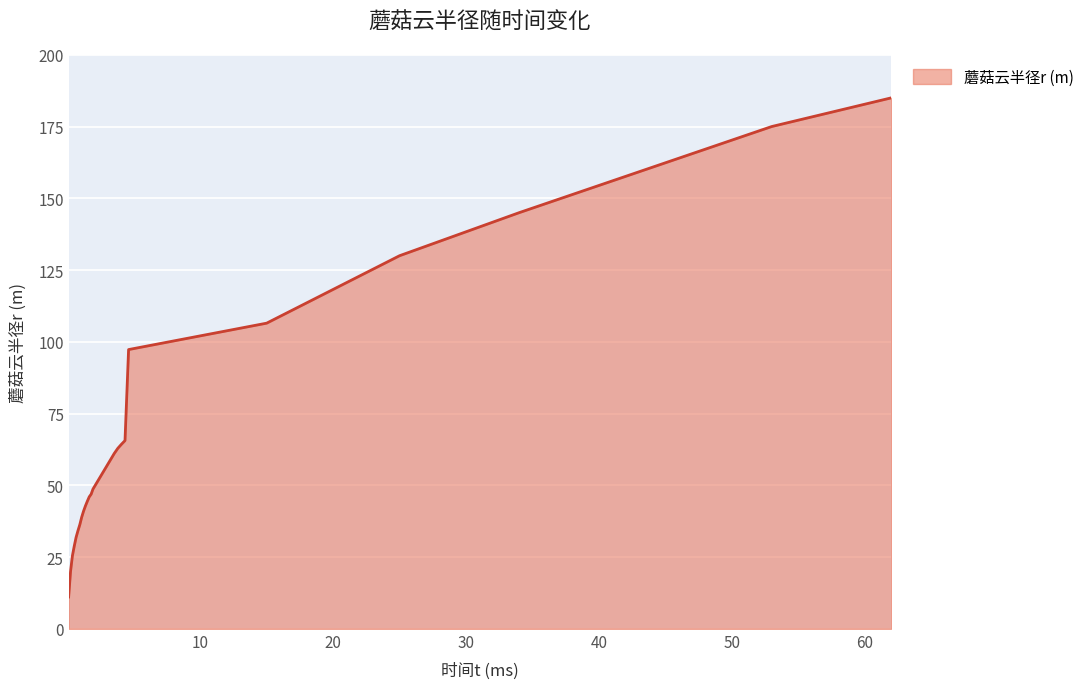

What is the difference between the maximum and minimum values?

173.9